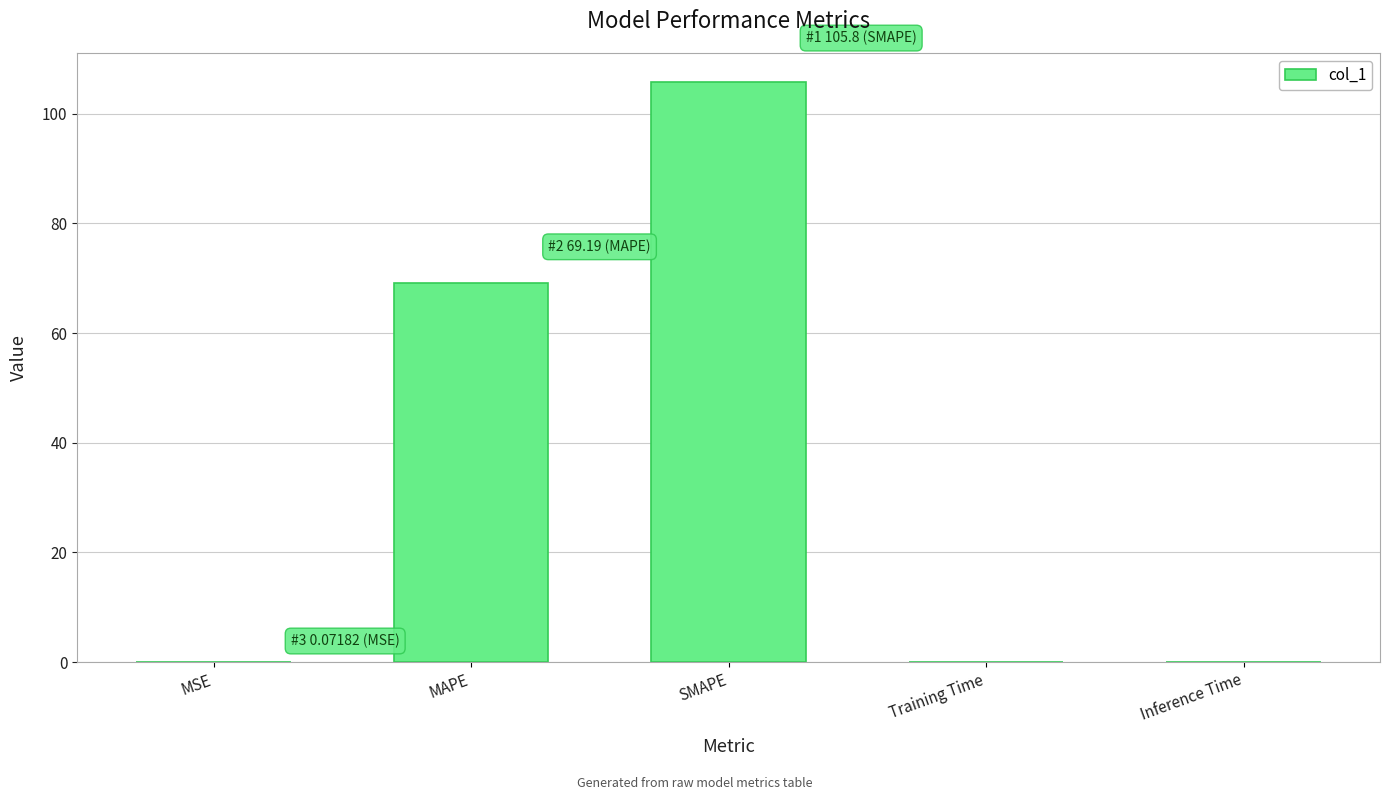

What is the greatest value displayed?

105.8